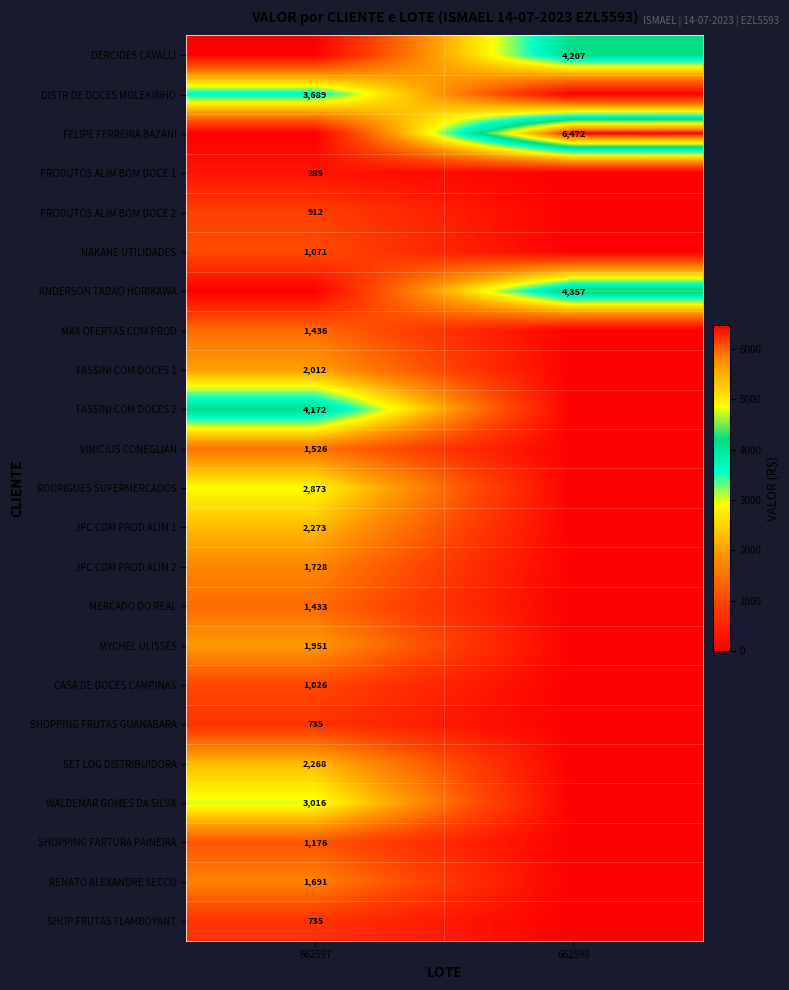

Is the value of PRODUTOS ALIM BOM DOCE 2 at 662597 greater than the value of FASSINI COM DOCES 2 at 662597?

No